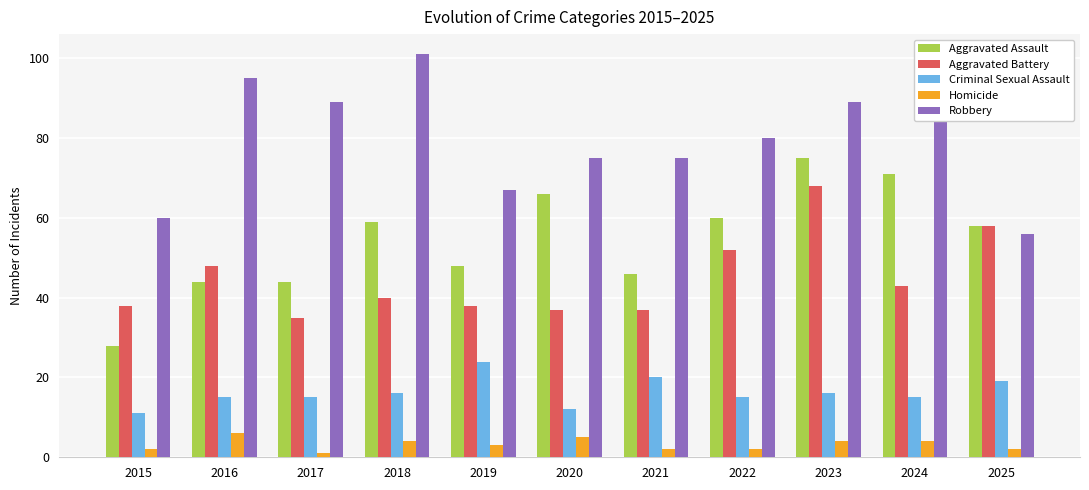

What is the average value of the Robbery series?

80